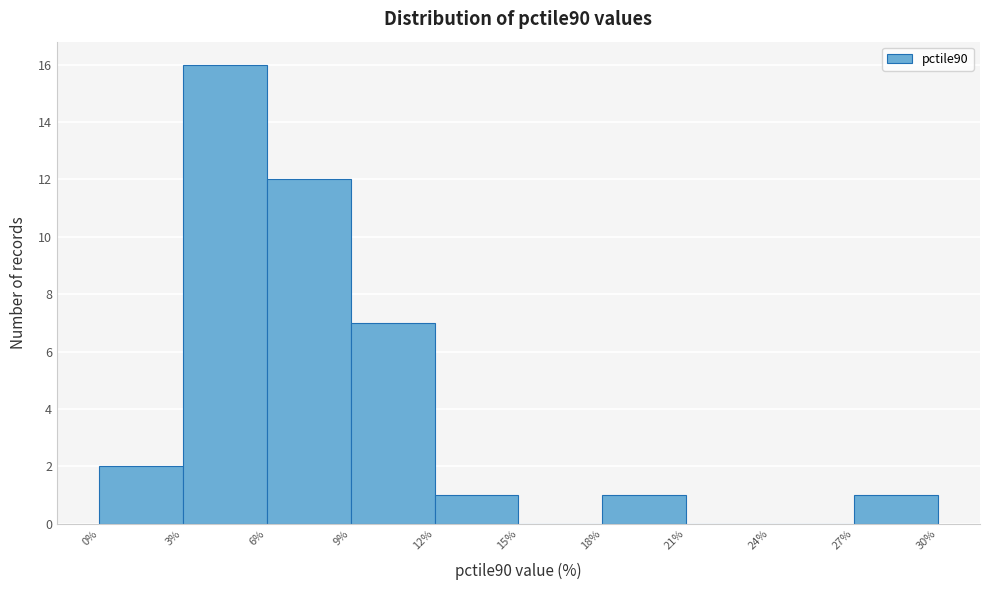

Reading left to right, transcribe this chart: for each bar, give the range it covers on the x-axis and its height. The values are not printed on the chart, so give them approximately, as read against the axis.

0% to 3%: 2
3% to 6%: 16
6% to 9%: 12
9% to 12%: 7
12% to 15%: 1
15% to 18%: 0
18% to 21%: 1
21% to 24%: 0
24% to 27%: 0
27% to 30%: 1